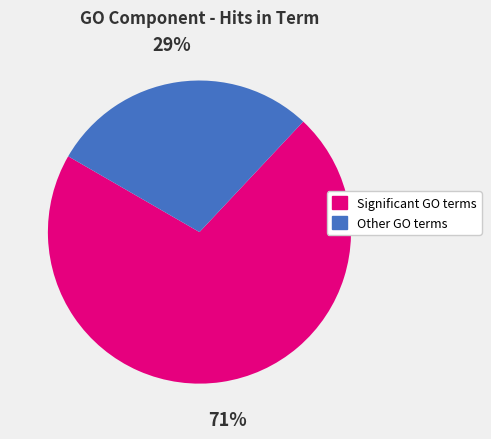

Rank the categories by value from highest to lowest.

Significant GO terms, Other GO terms